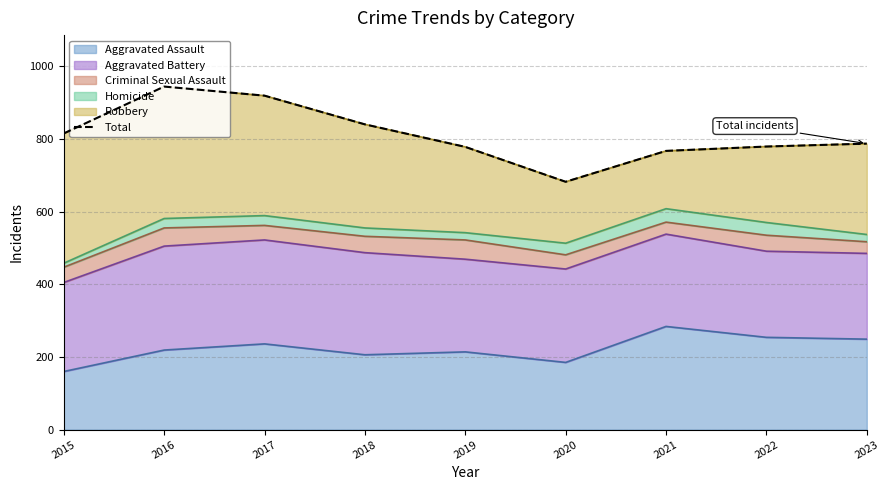

Is it true that the value at 2019 is 778?

True